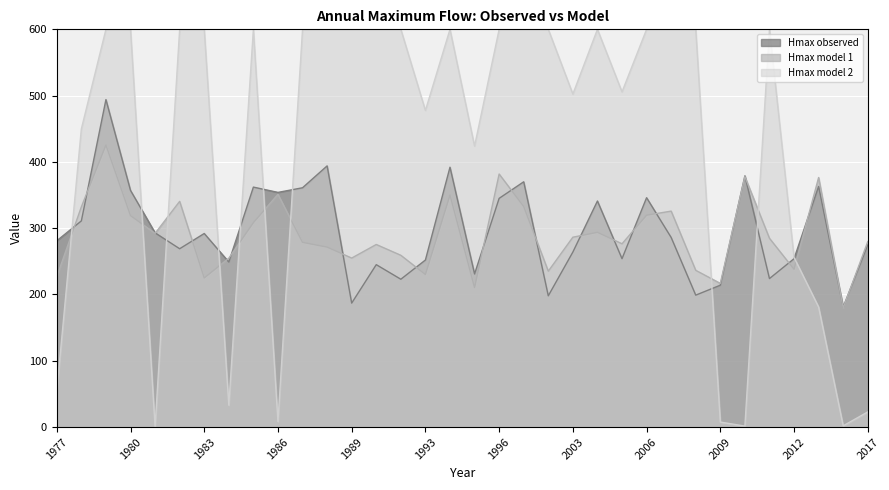

At how many categories does at least one series exceed 210?

33